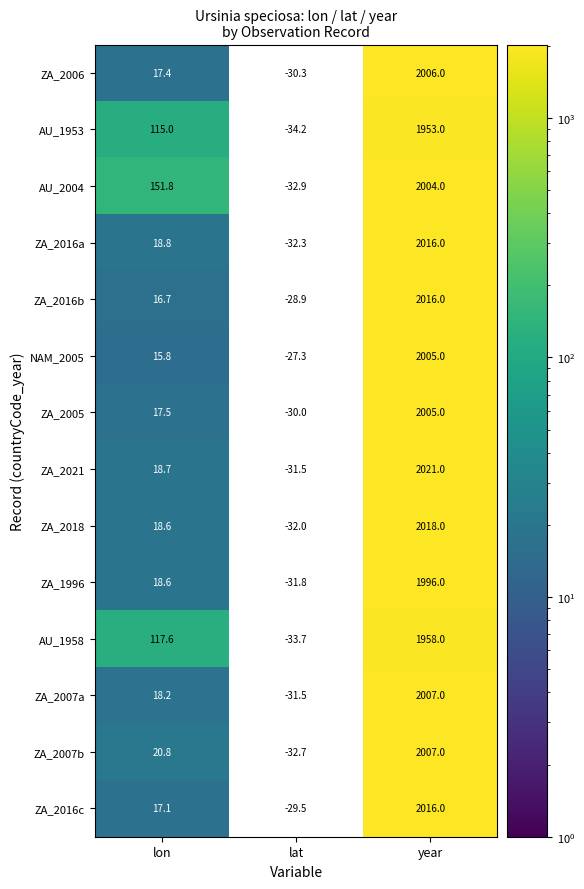

List the labels in order of ZA_2016b value, largest first.

year, lon, lat